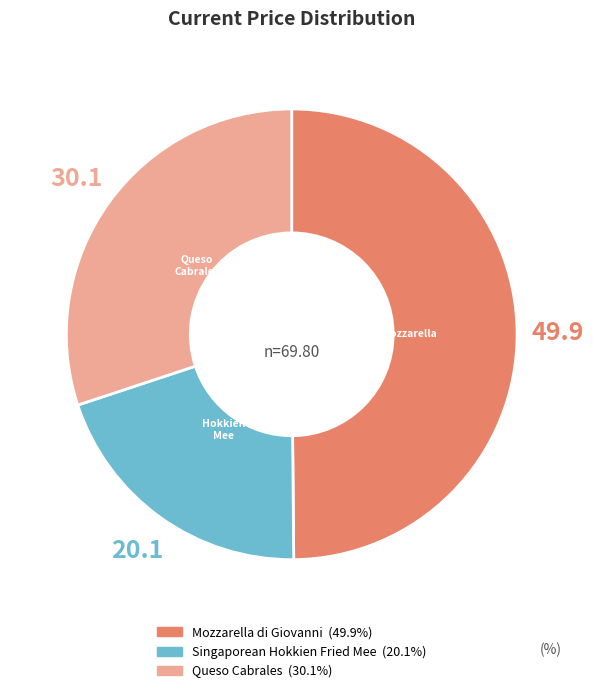

Is there a majority slice in this chart?

No